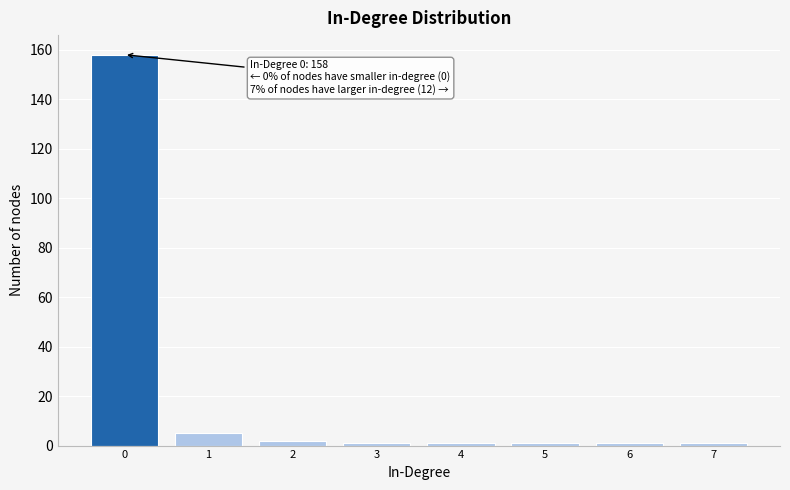

Over which range of the x-axis is the bar tallest?

-0.5 to 0.5